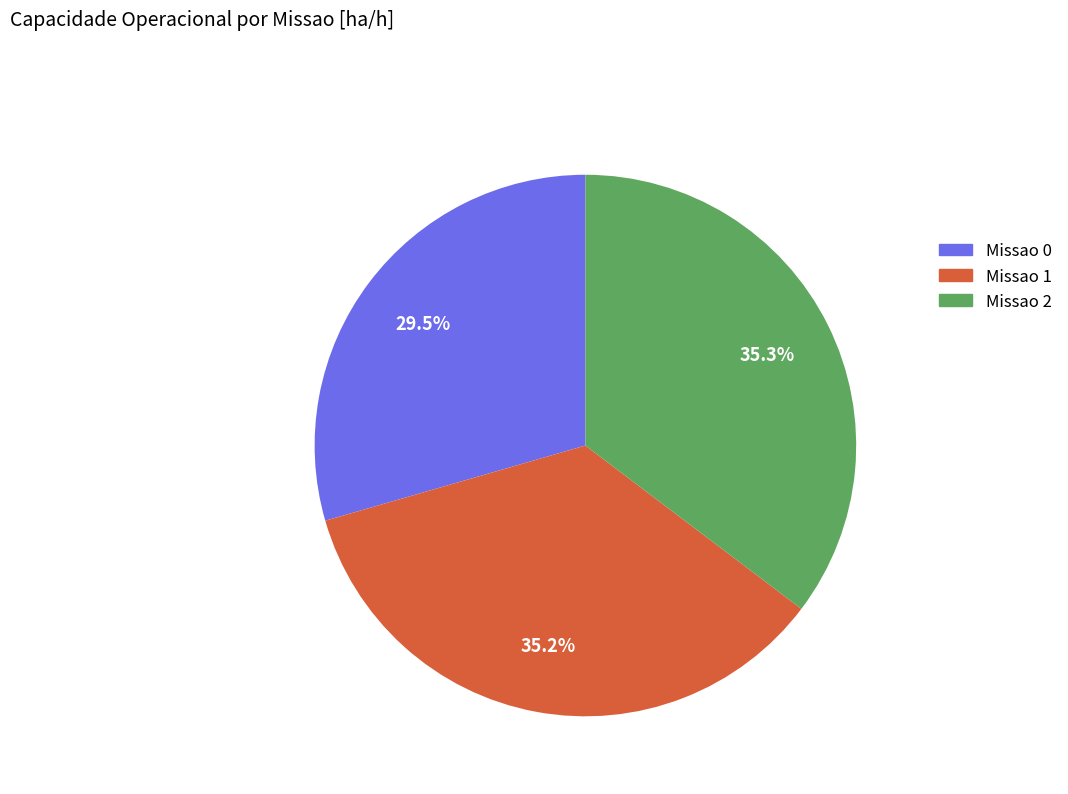

Is the sum of Missao 2 and Missao 1 greater than half?

Yes